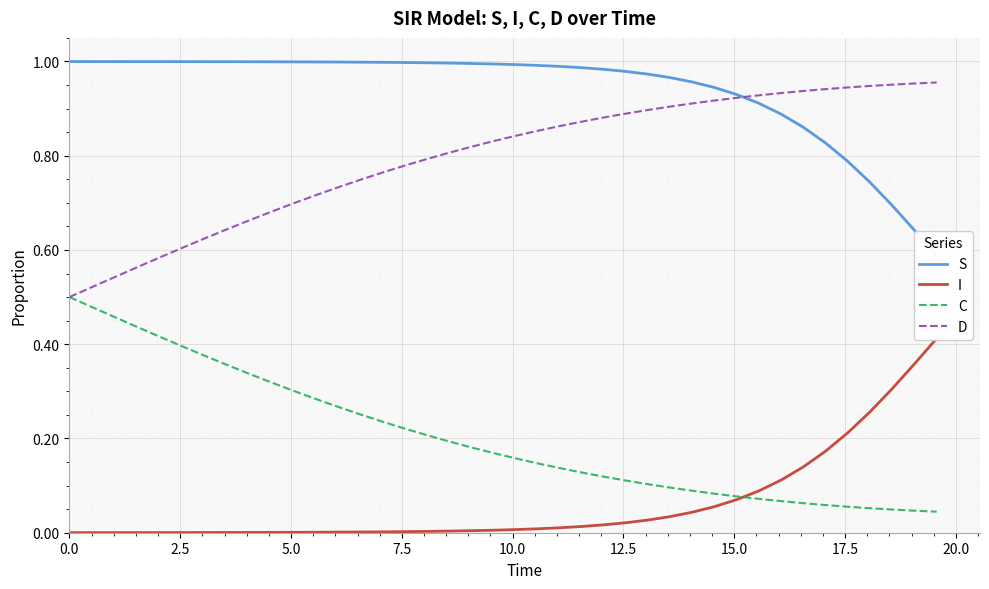

Which series has the largest total across all categories?

S